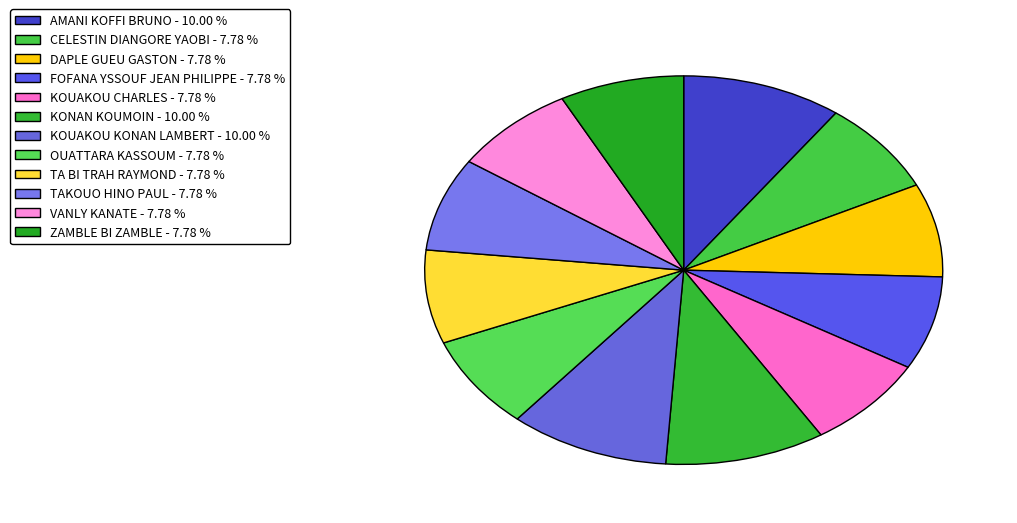

Does AMANI KOFFI BRUNO represent more than half of the total?

No